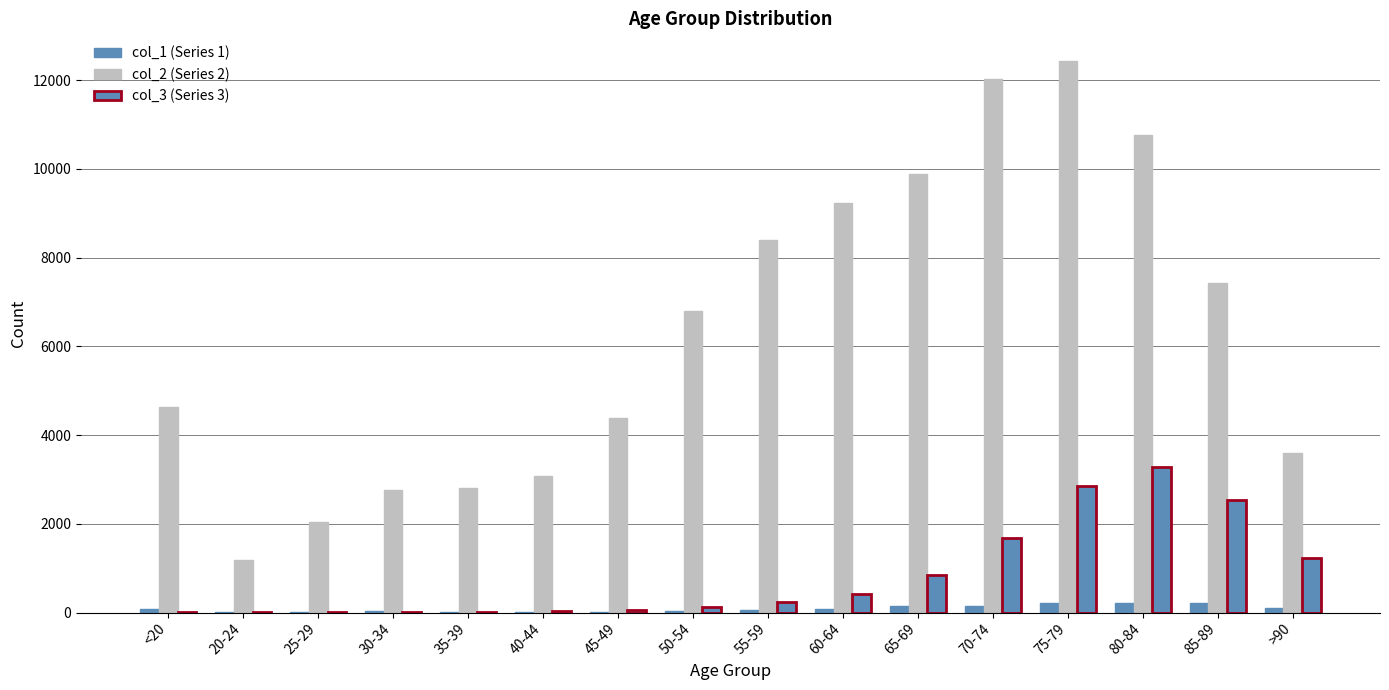

How many distinct data groups are displayed?

3